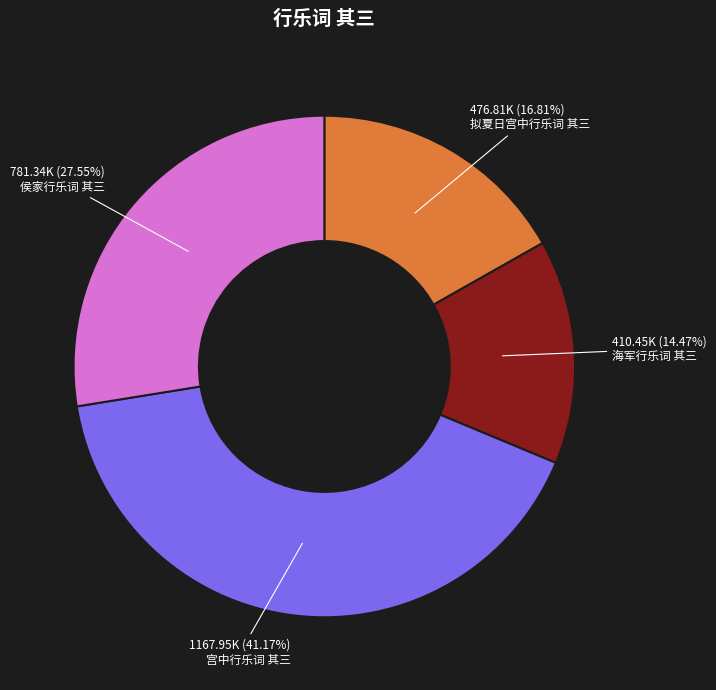

What percentage is the 海军行乐词 其三 slice, to the nearest percent?

14%